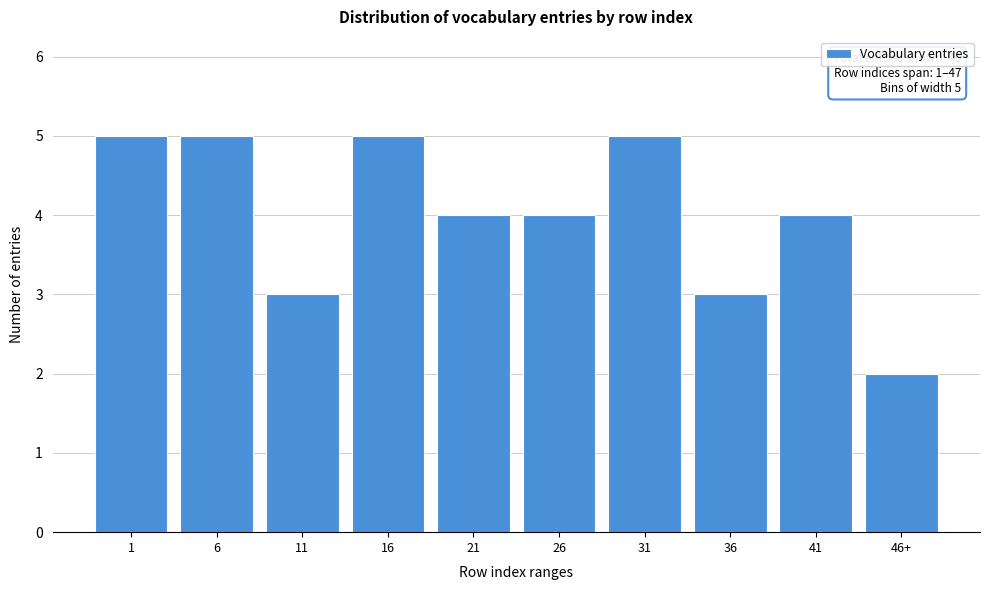

Reading right to left, transcribe all the data shown in this chart.

46+=2	41=4	36=3	31=5	26=4	21=4	16=5	11=3	6=5	1=5